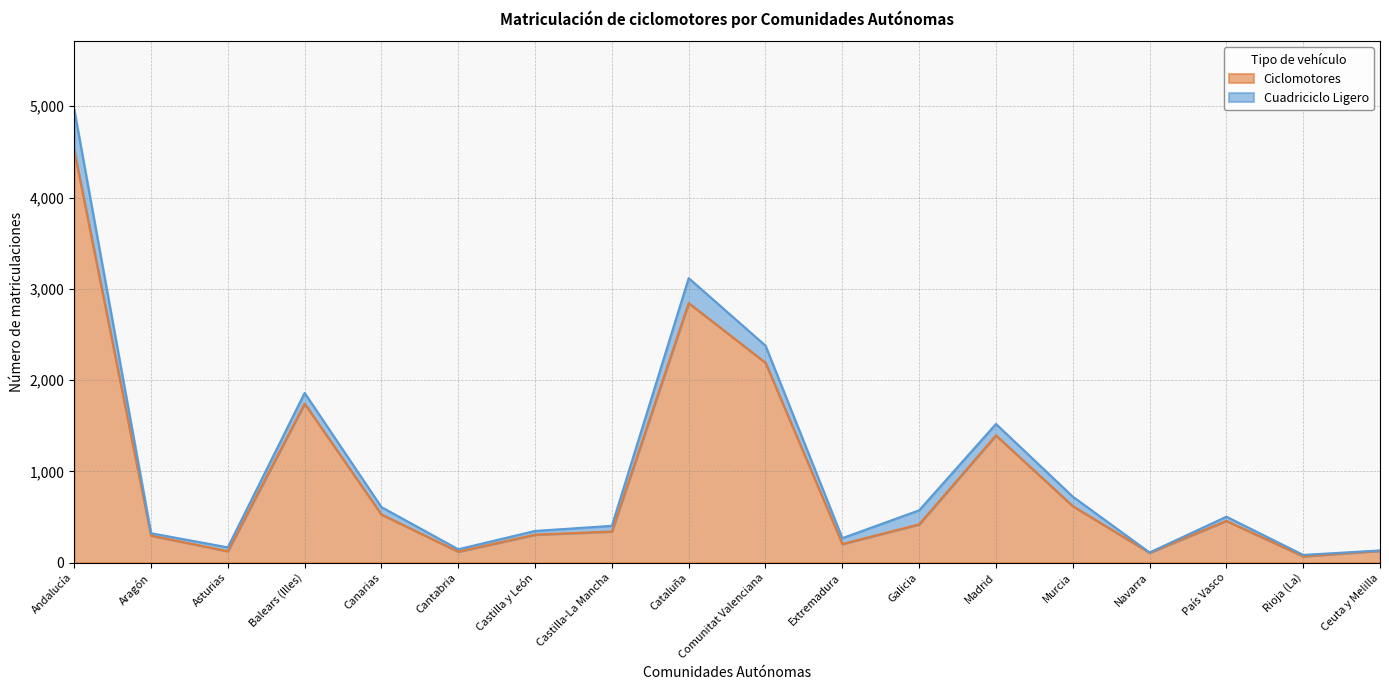

The value at Cataluña is 4201. True or false?

False